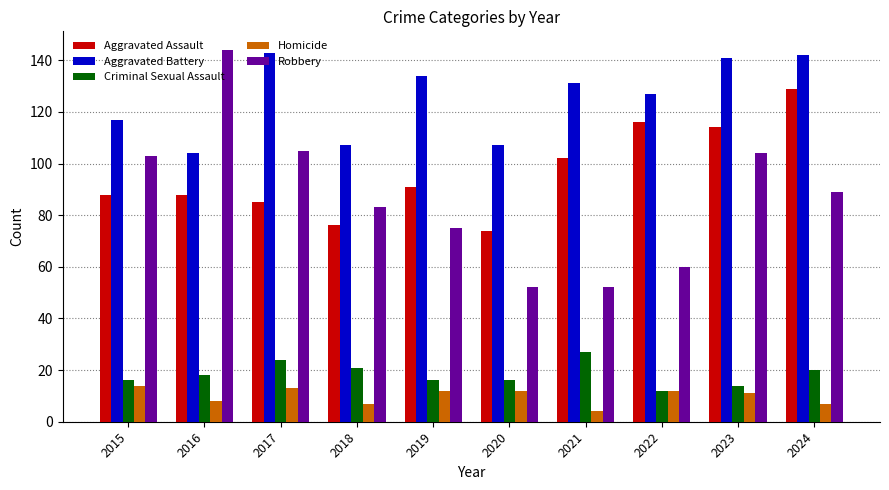

What is the total value across all series at 2022?

327